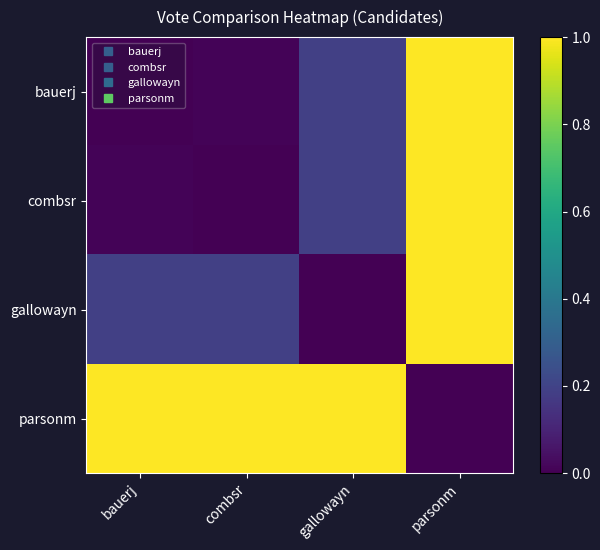

Which series has the largest range (max minus min)?

bauerj